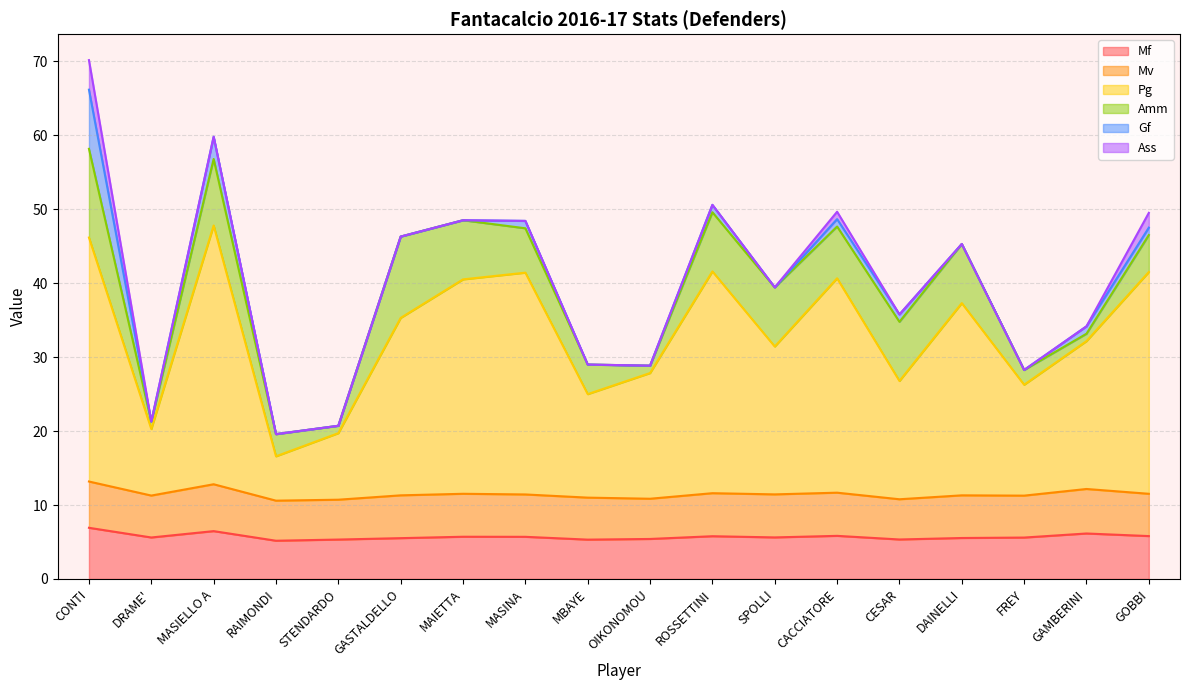

True or false: Ass and Mf intersect in this chart.

False